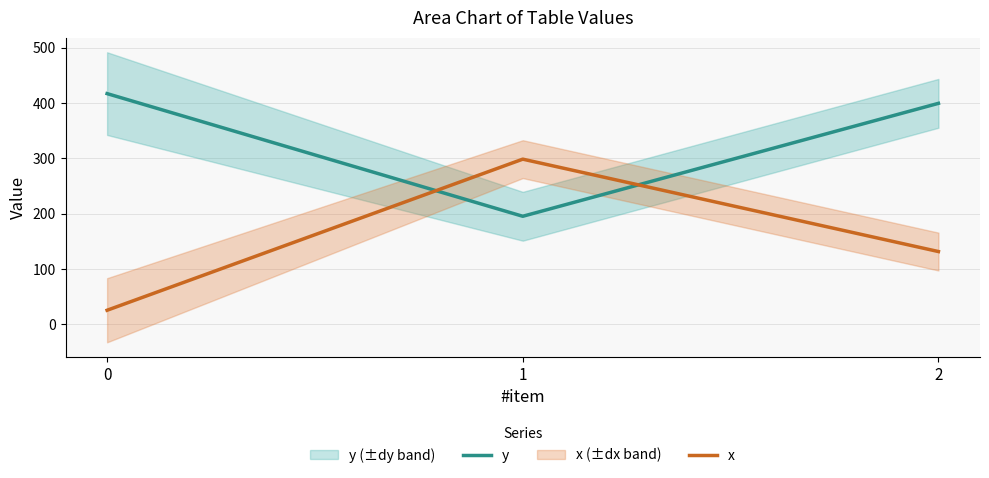

Reading left to right, what are all the values shown in this chart?

y: 0=417.1	1=195.2	2=399.5
x: 0=25.2	1=298.6	2=131.4